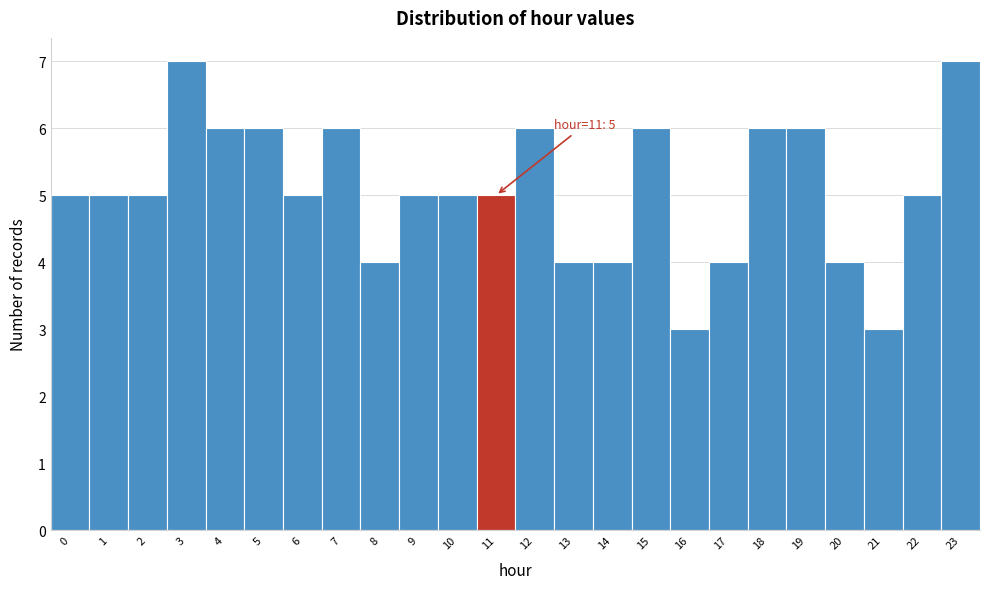

Reading left to right, extract all data points from this chart.

0=5	1=5	2=5	3=7	4=6	5=6	6=5	7=6	8=4	9=5	10=5	11=5	12=6	13=4	14=4	15=6	16=3	17=4	18=6	19=6	20=4	21=3	22=5	23=7